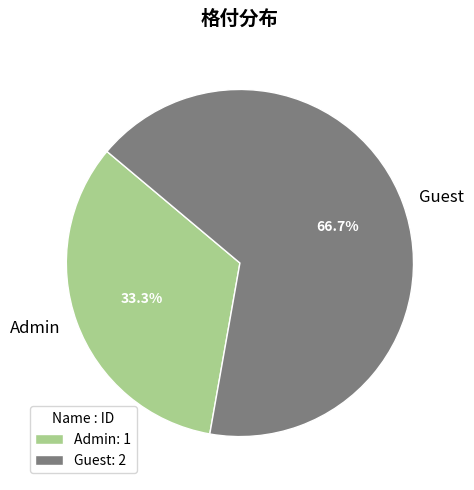

What is the total percentage of Admin and Guest?

100.0%